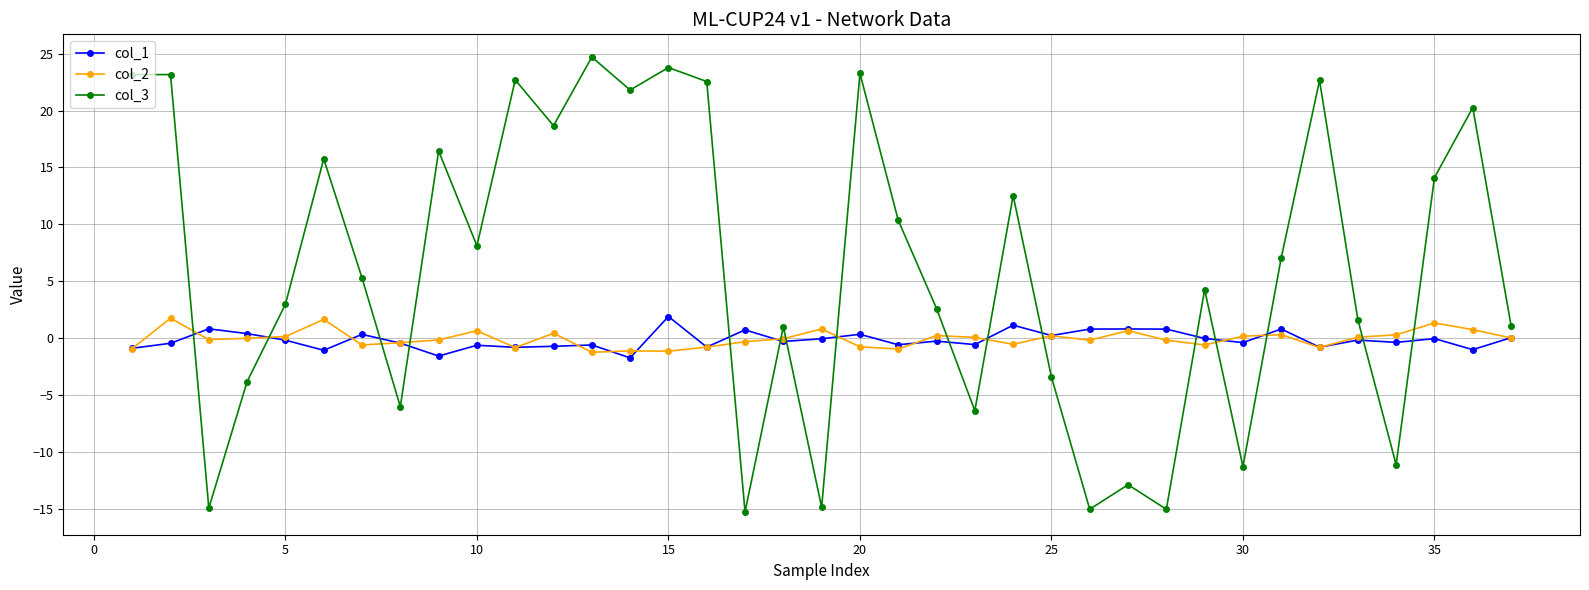

At how many categories does at least one series exceed 18?

11